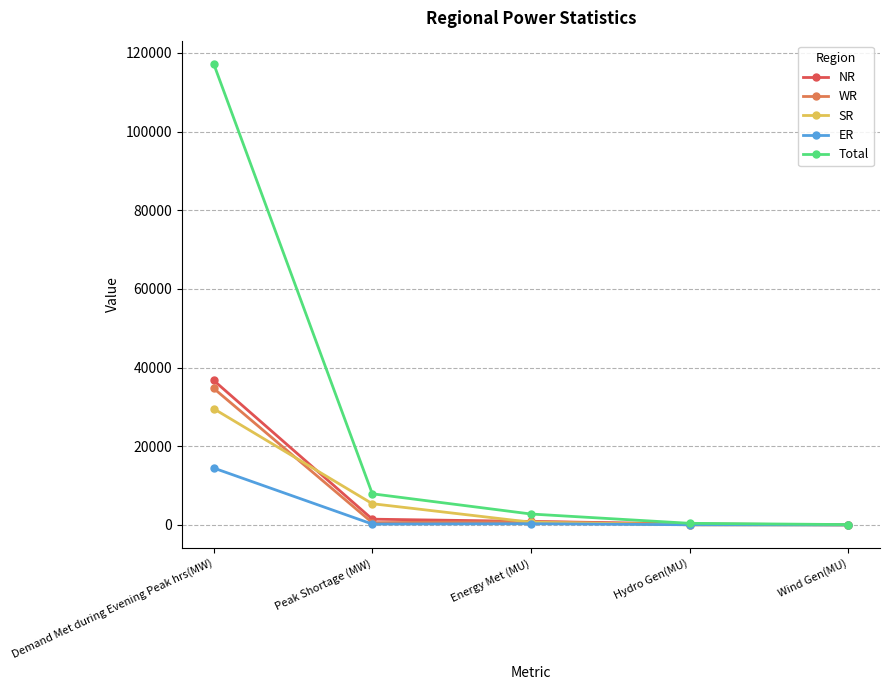

Where is ER nearest to the value 7233?

Energy Met (MU)